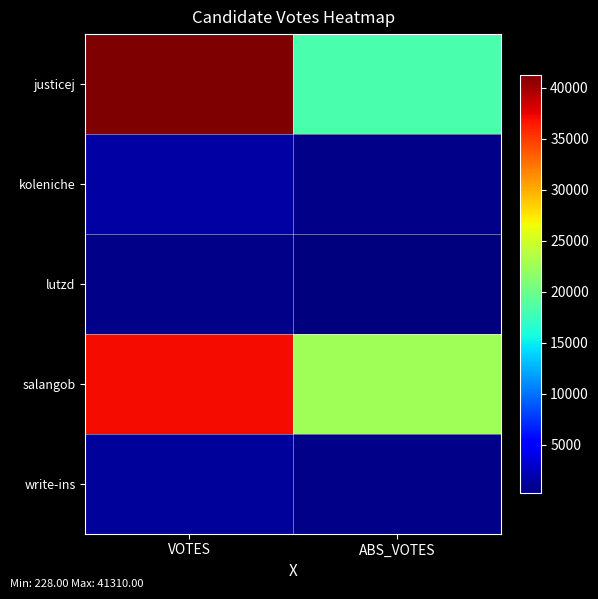

Reading left to right, what are all the values shown in this chart?

justicej: VOTES=41310	ABS_VOTES=18340
koleniche: VOTES=1535	ABS_VOTES=592
lutzd: VOTES=557	ABS_VOTES=228
salangob: VOTES=37101	ABS_VOTES=22535
write-ins: VOTES=1344	ABS_VOTES=571